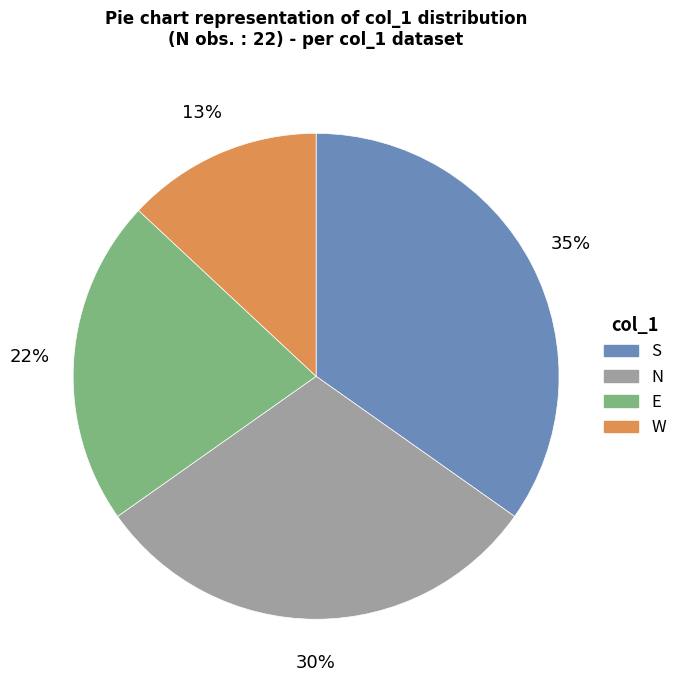

Is W the majority of the pie?

No